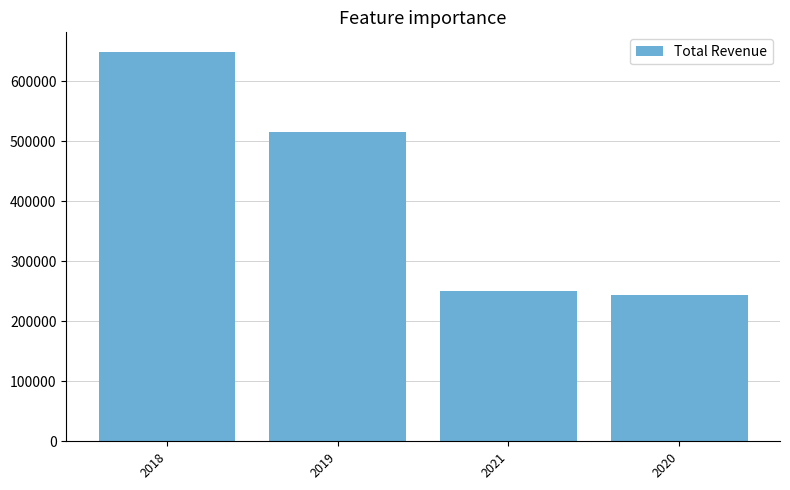

How many data points does each series have?

4